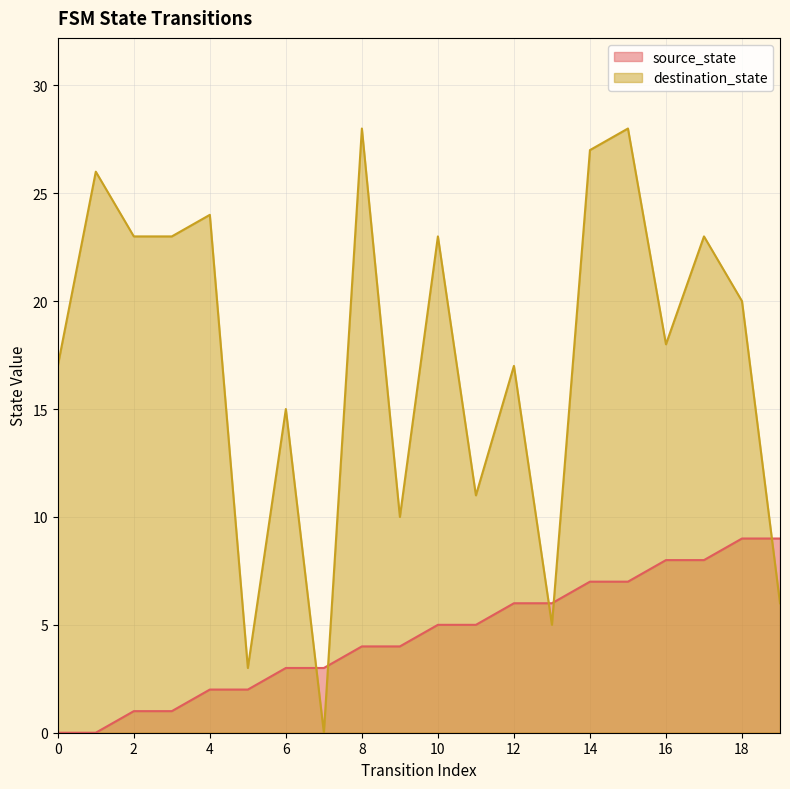

What is the sum of the source_state values at 6 and 15?

10